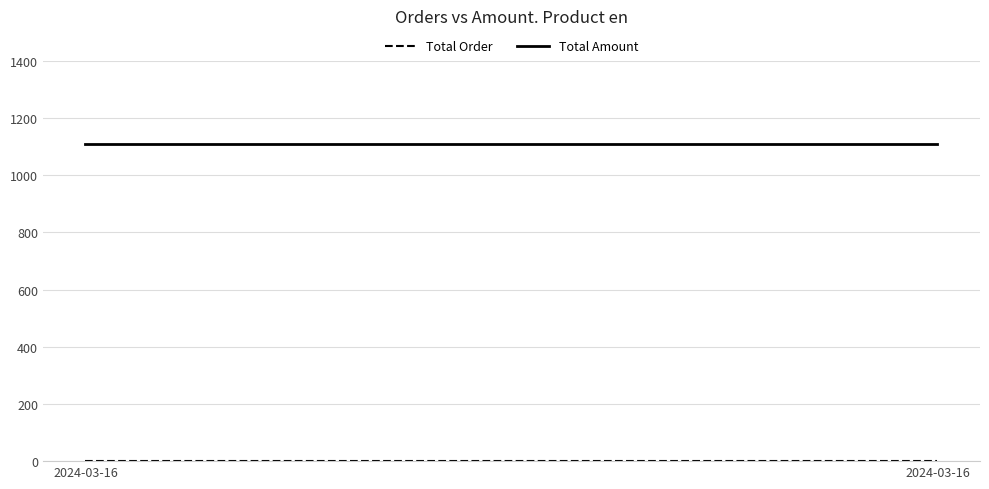

Is this an area chart (filled region under the line)?

No